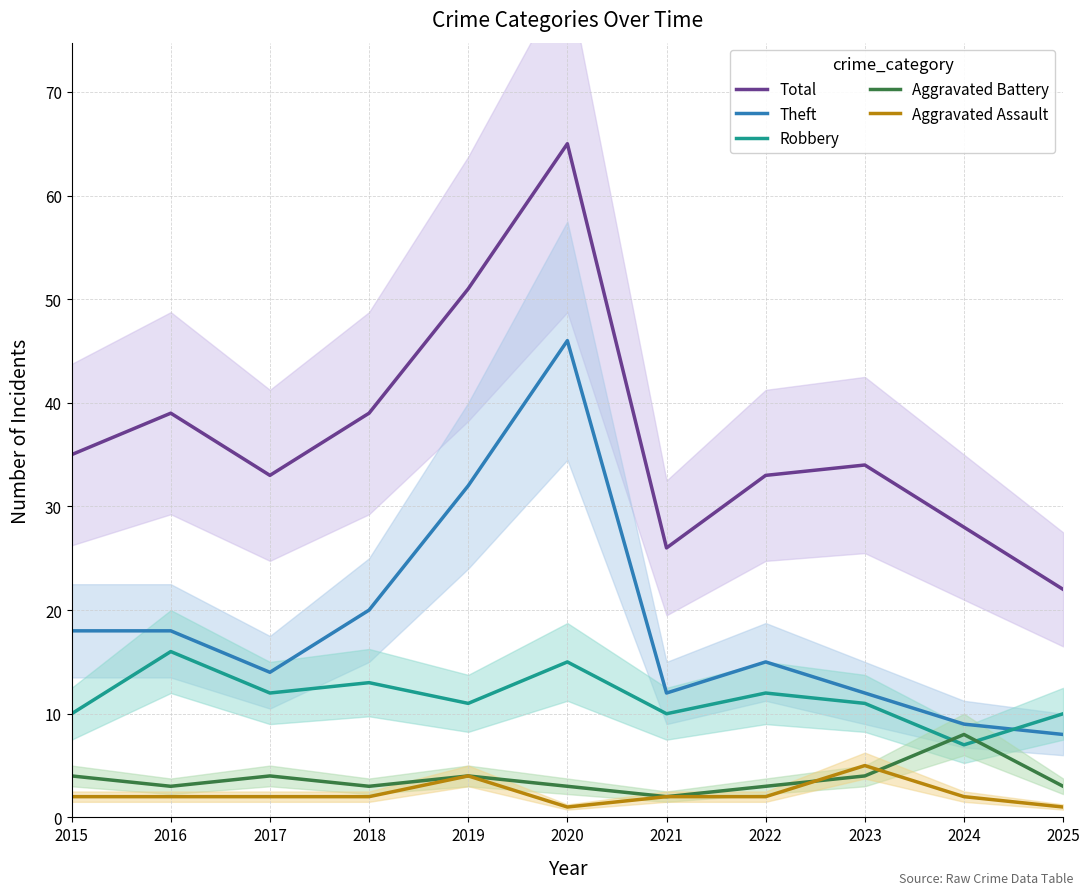

How many lines are shown in the chart?

5